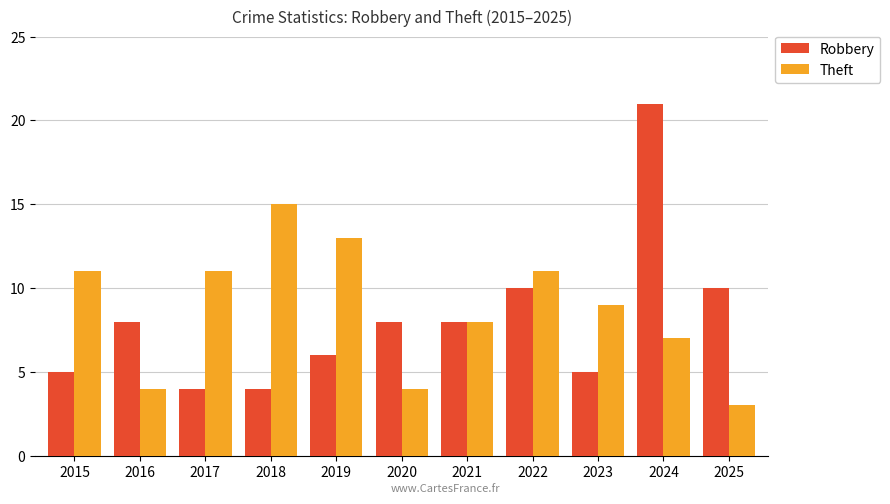

True or false: Theft has a value of 3 at 2024.

False